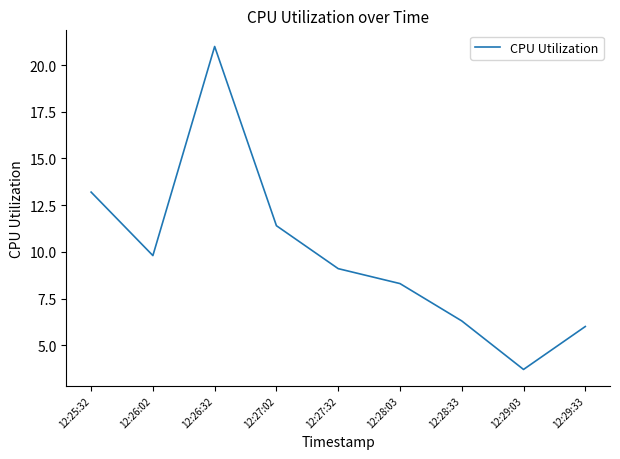

Does the chart have visible grid lines?

No